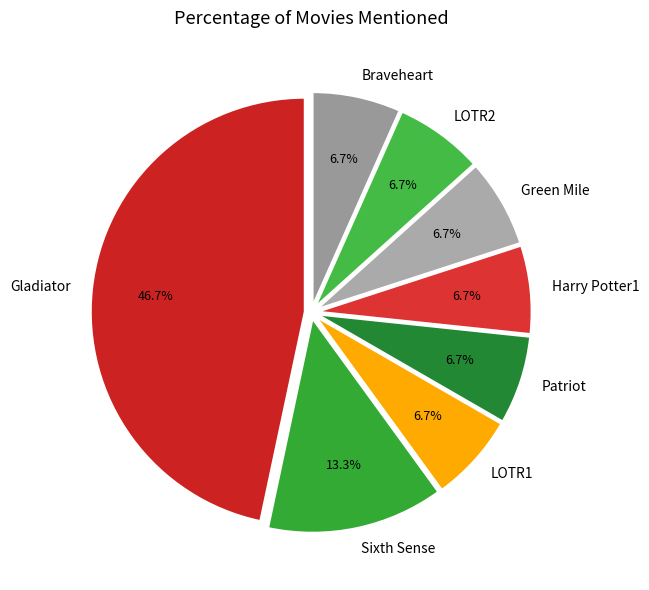

What is the largest slice in the pie chart?

Gladiator